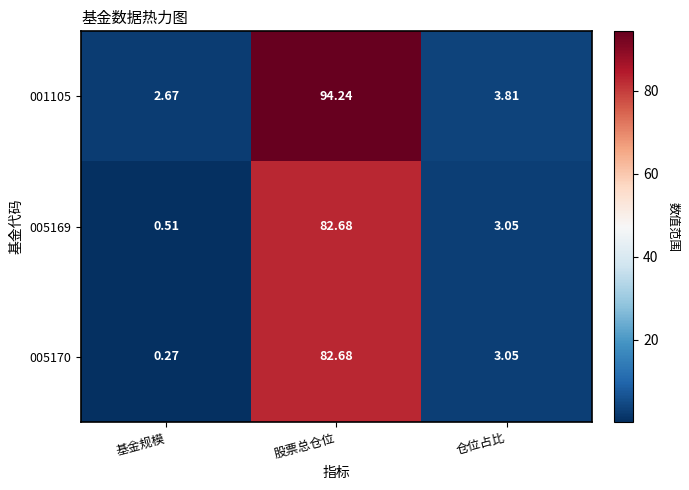

Which label corresponds to the largest value in the chart?

股票总仓位